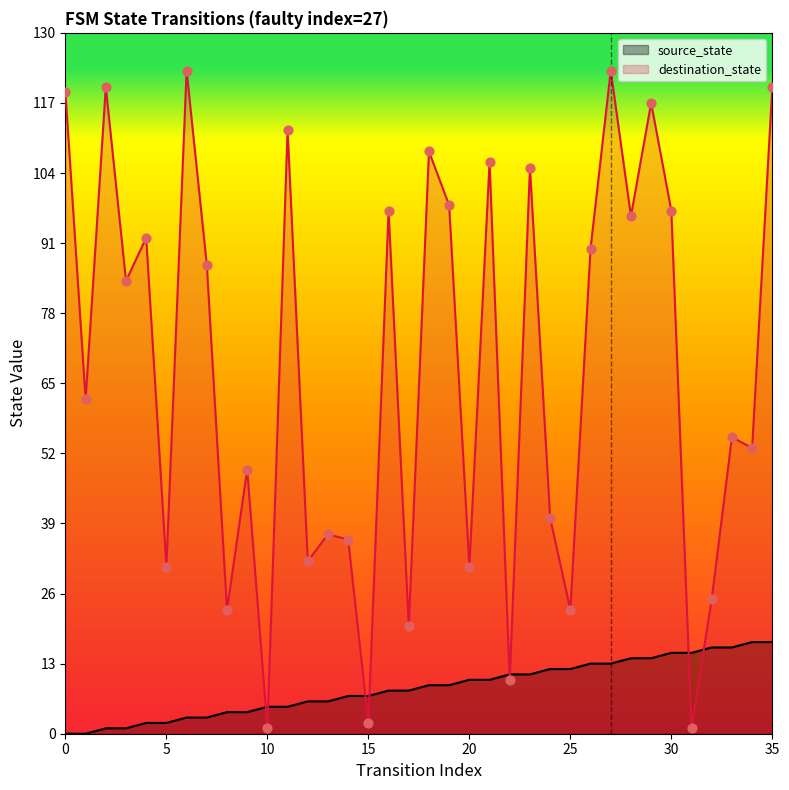

Which series reaches the minimum Y coordinate?

source_state